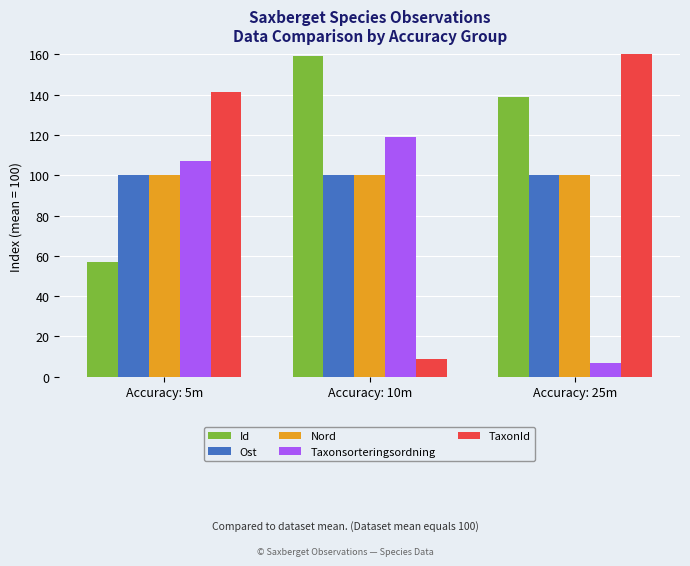

At how many categories does at least one series exceed 79?

3